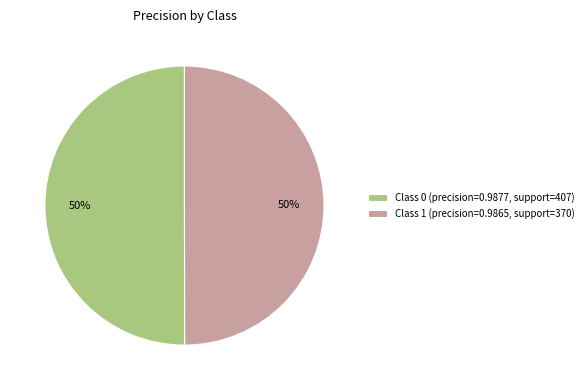

How many slices are in this pie chart?

2